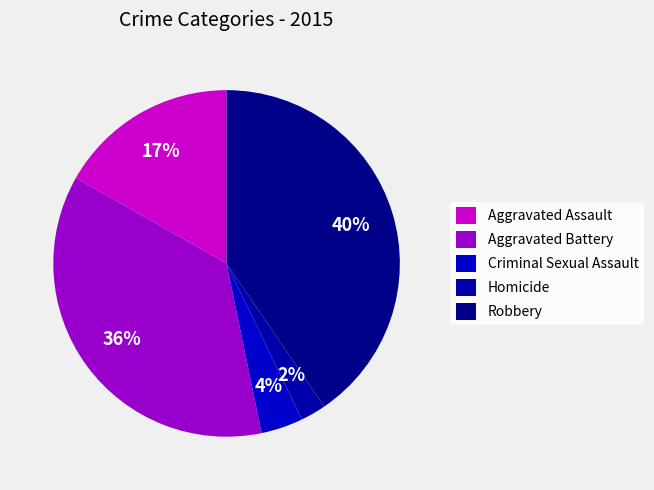

Count the number of slices in the pie.

5